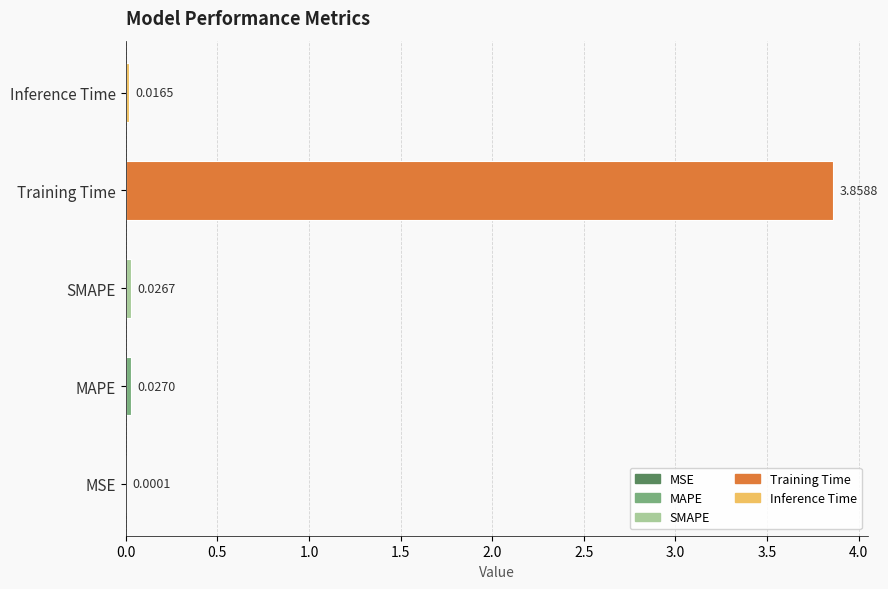

At which label is the value closest to 1?

MAPE